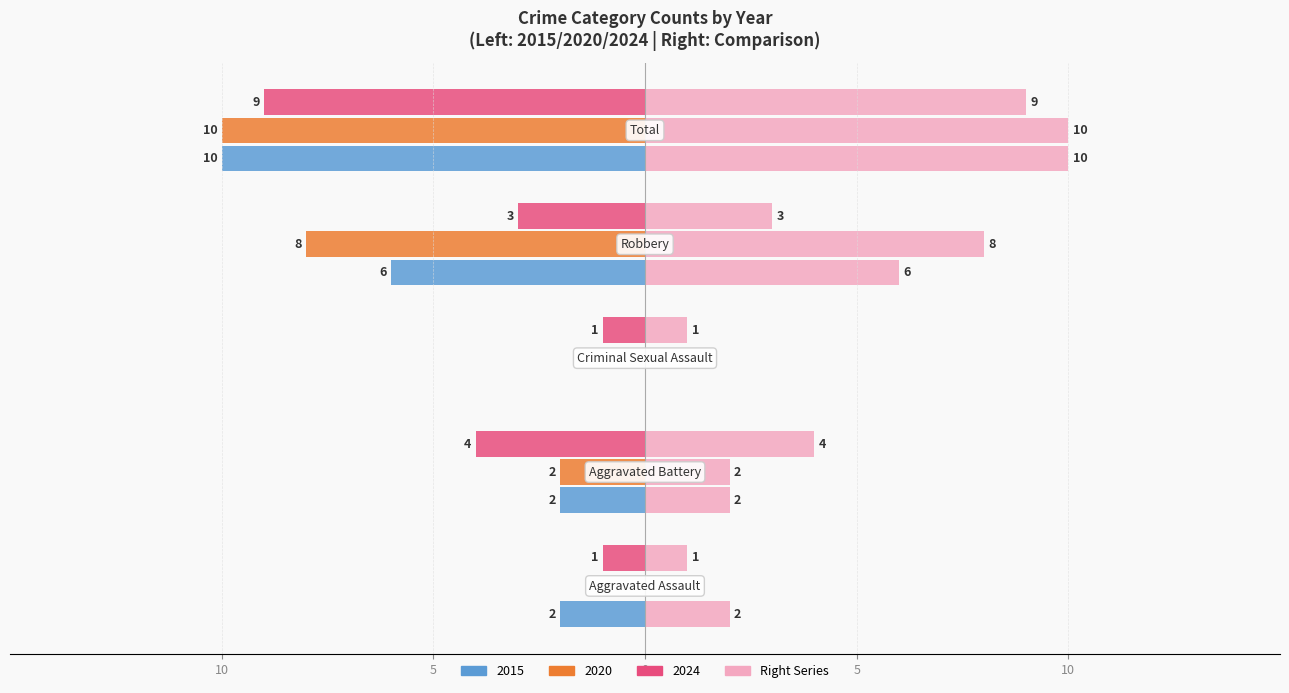

The 2024_right series shows 0 at 0. True or false?

False